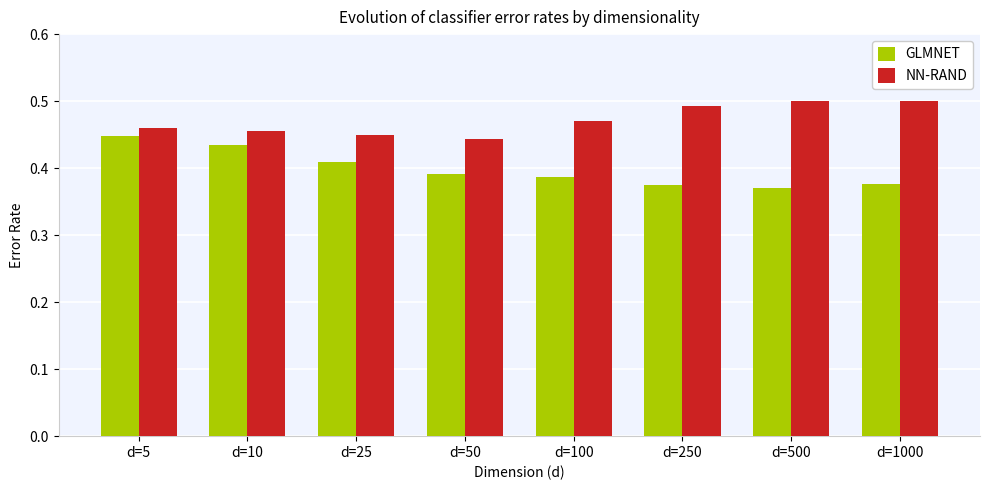

Which series has the widest spread of values?

GLMNET